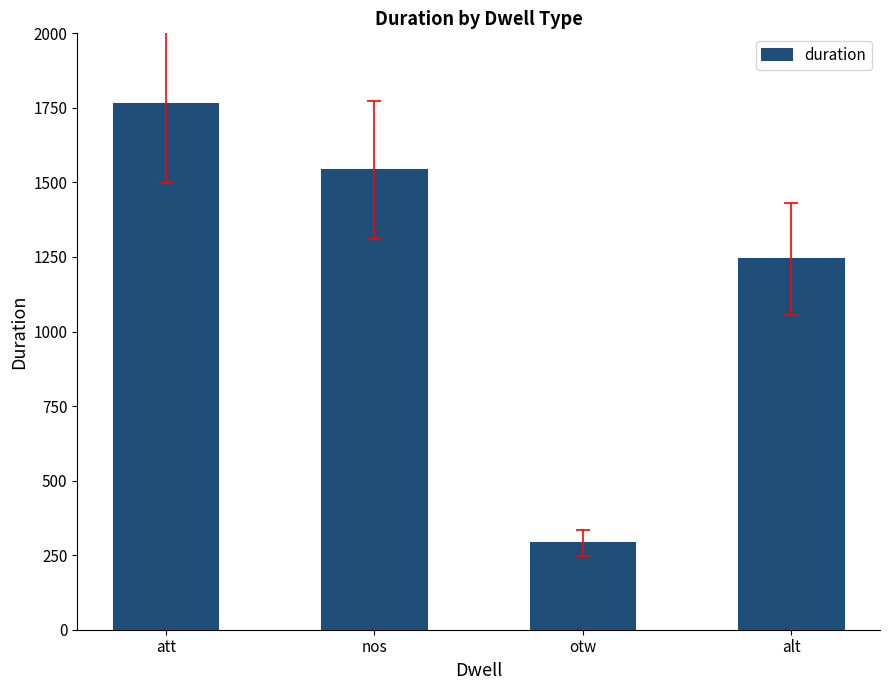

Reading left to right, extract all data points from this chart.

att=1763	nos=1543	otw=290	alt=1243